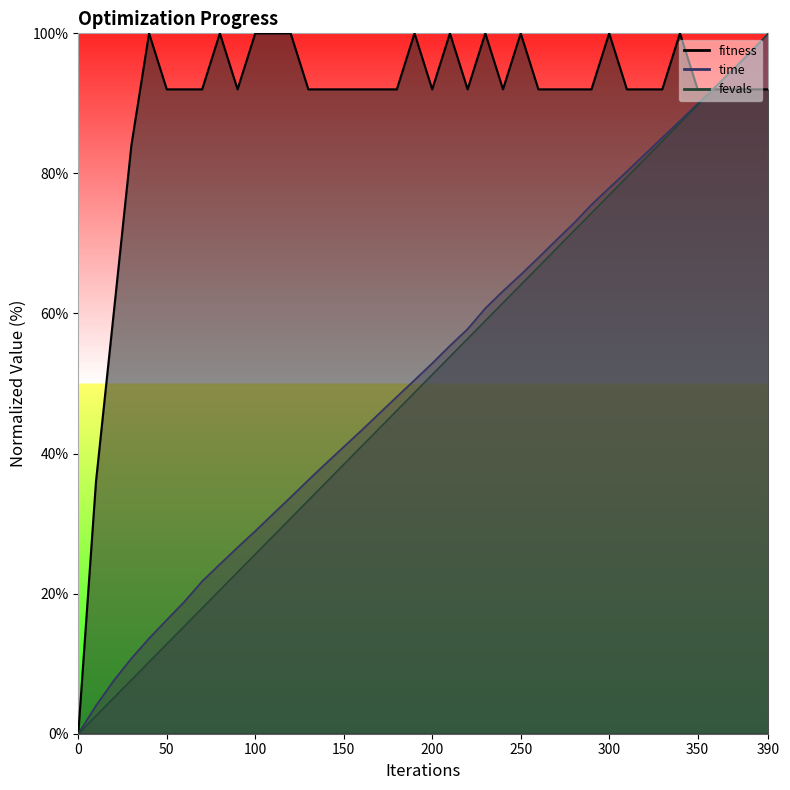

Rank the series at 340 from lowest to highest value.

fevals, time, fitness